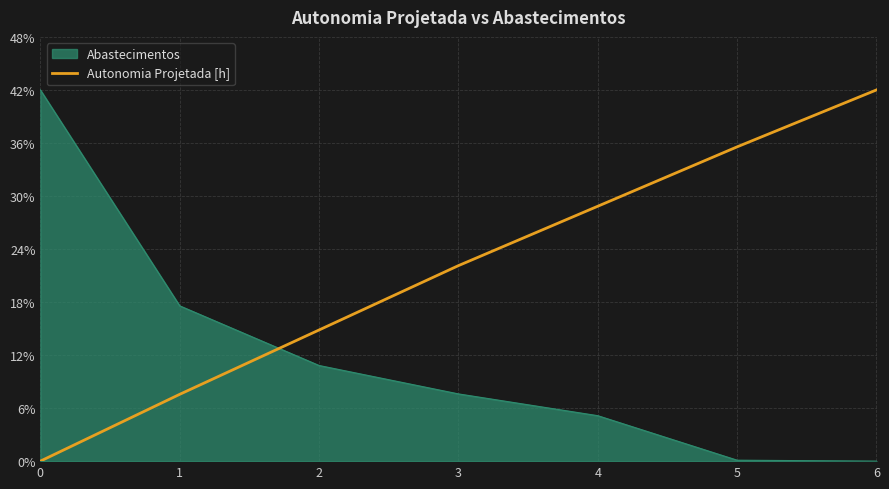

What is the difference between the highest and lowest values at 2?

4.0